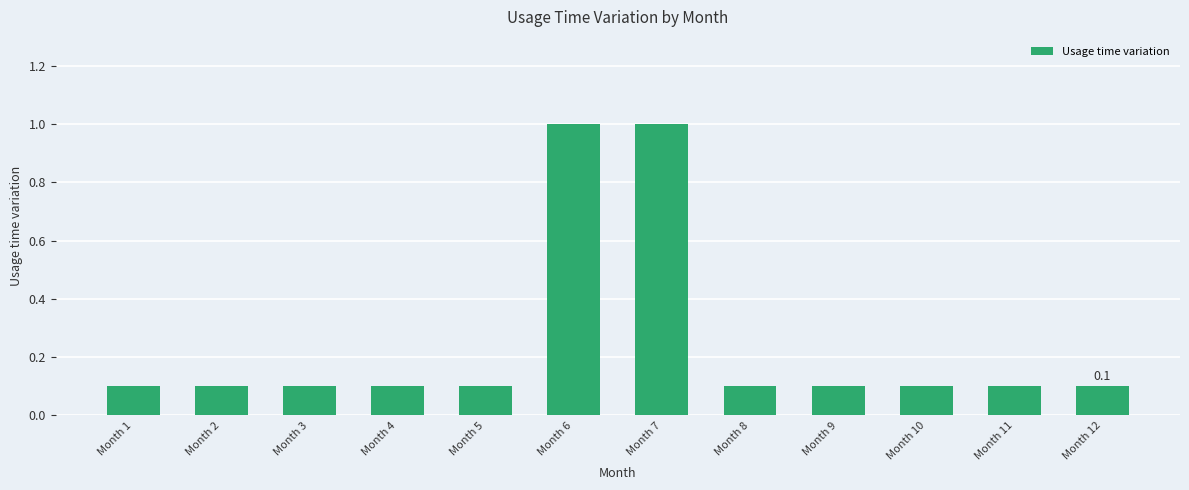

Is it true that the value at Month 5 is 0.1?

True